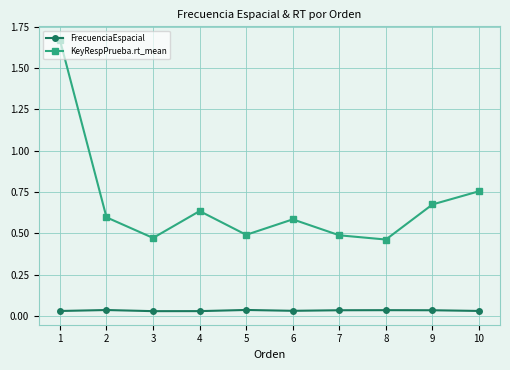

What is the sum of the KeyRespPrueba.rt_mean values at 4 and 5?

1.1